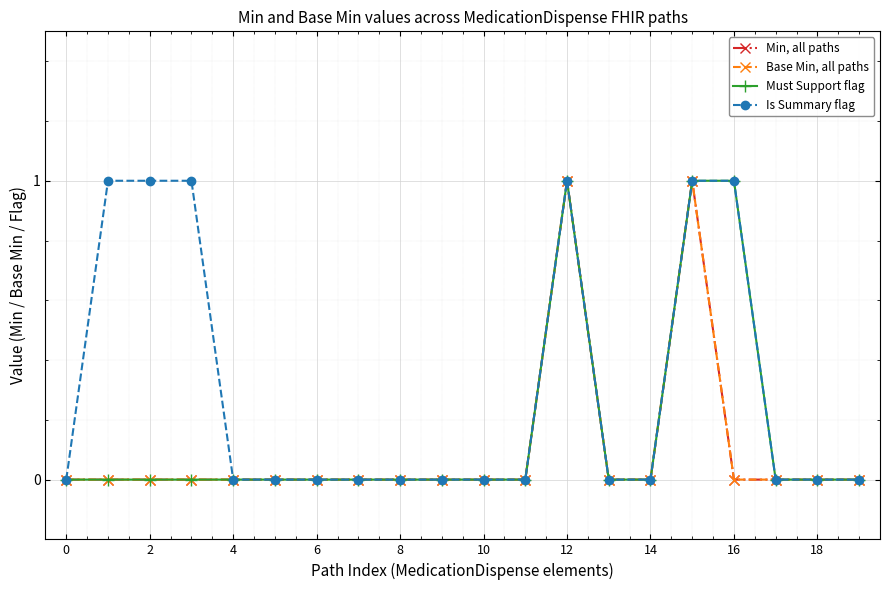

Is this an area chart (filled region under the line)?

No